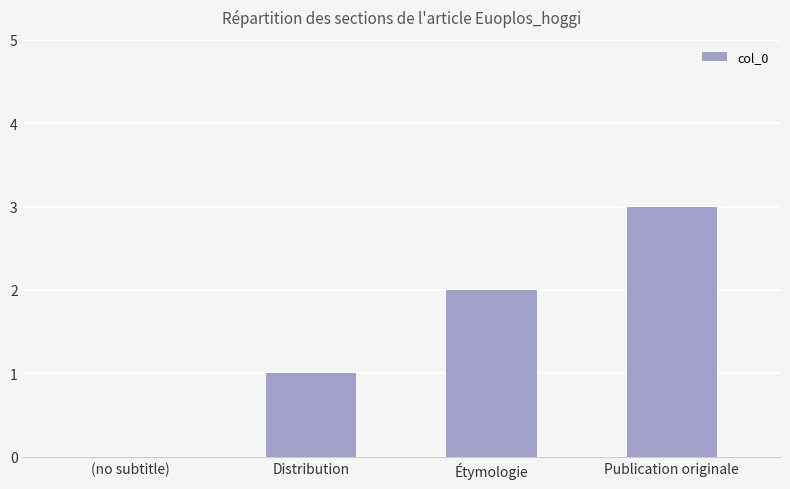

Is it true that the value at Étymologie is 2?

True